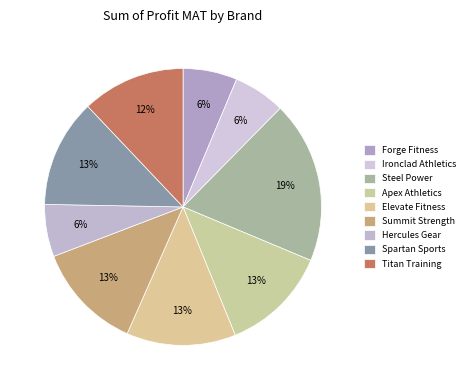

Rank the categories by value from lowest to highest.

Ironclad Athletics, Hercules Gear, Forge Fitness, Titan Training, Apex Athletics, Summit Strength, Spartan Sports, Elevate Fitness, Steel Power